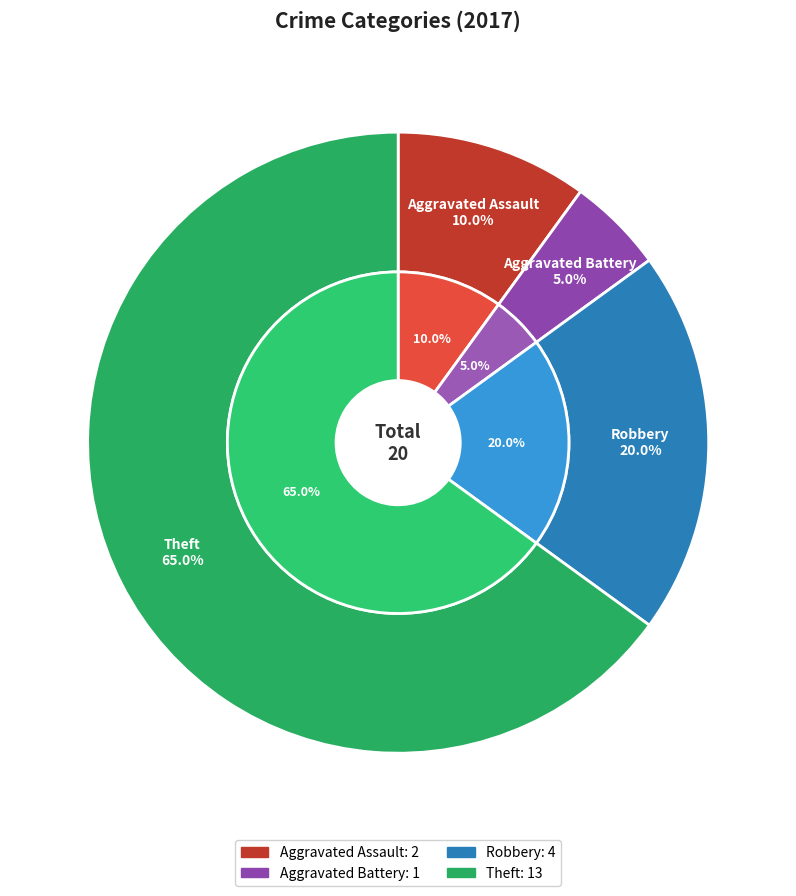

Do Robbery and Aggravated Assault together represent more than half of the pie?

No